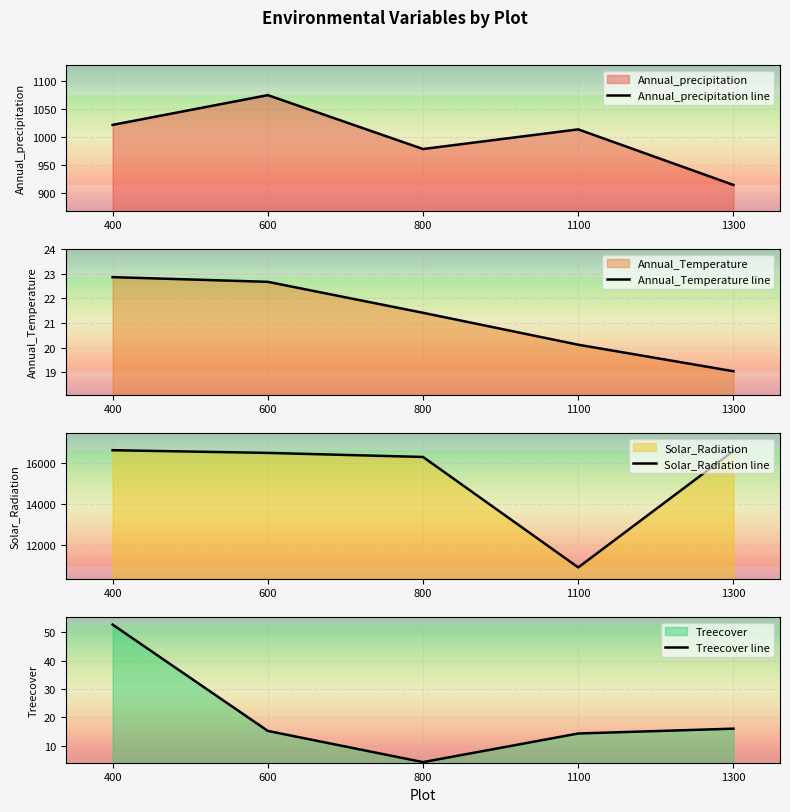

How many interior local peaks does the Annual_precipitation line series have?

2